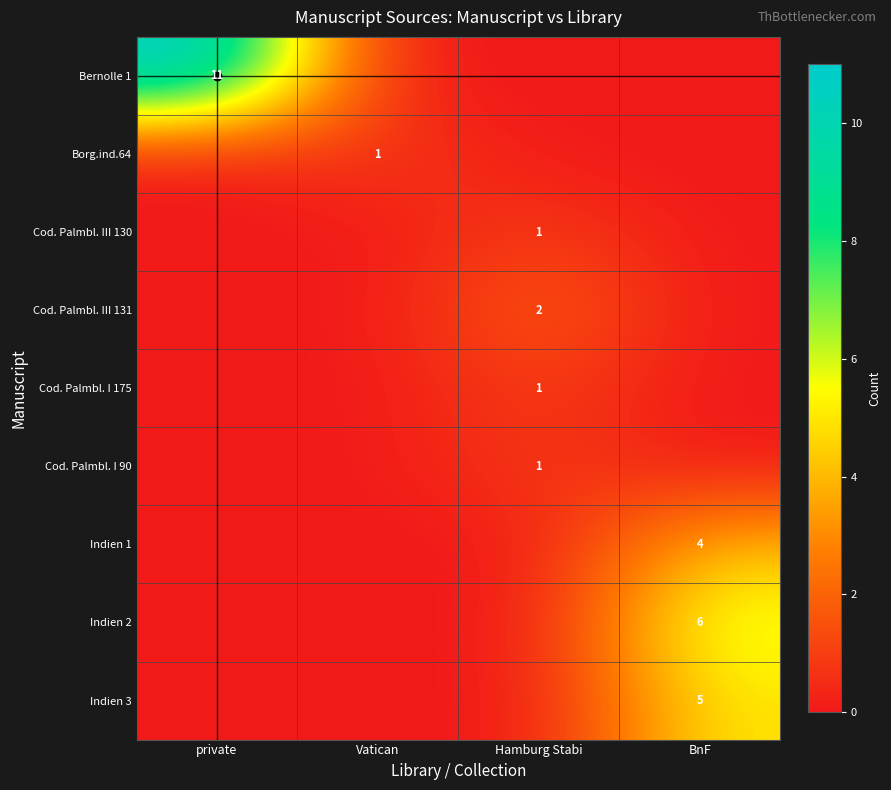

Is it true that Indien 1 equals 0 at Hamburg Stabi?

True